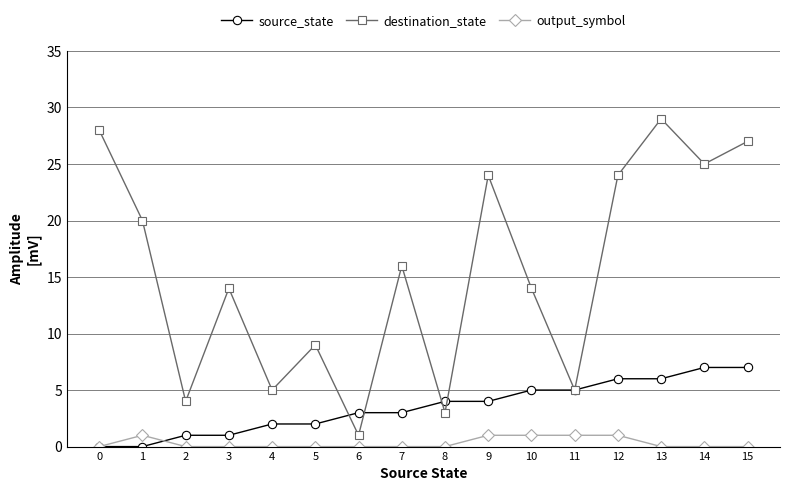

Read the source_state value at 8.

4